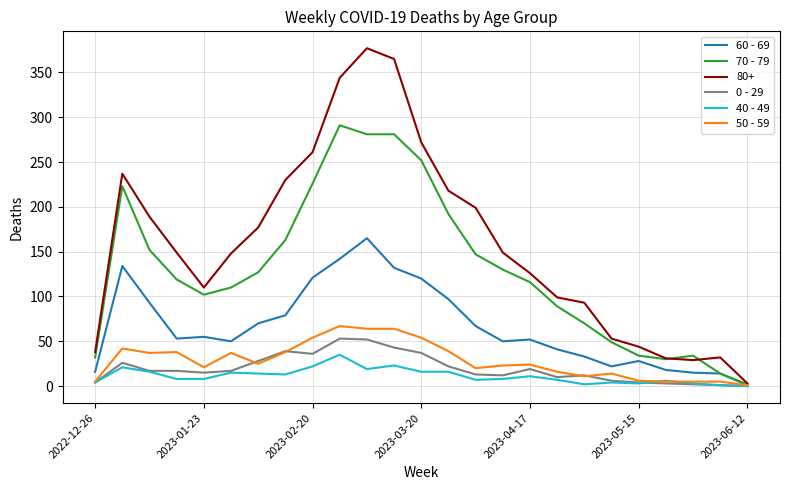

Which series has the largest range (max minus min)?

80+